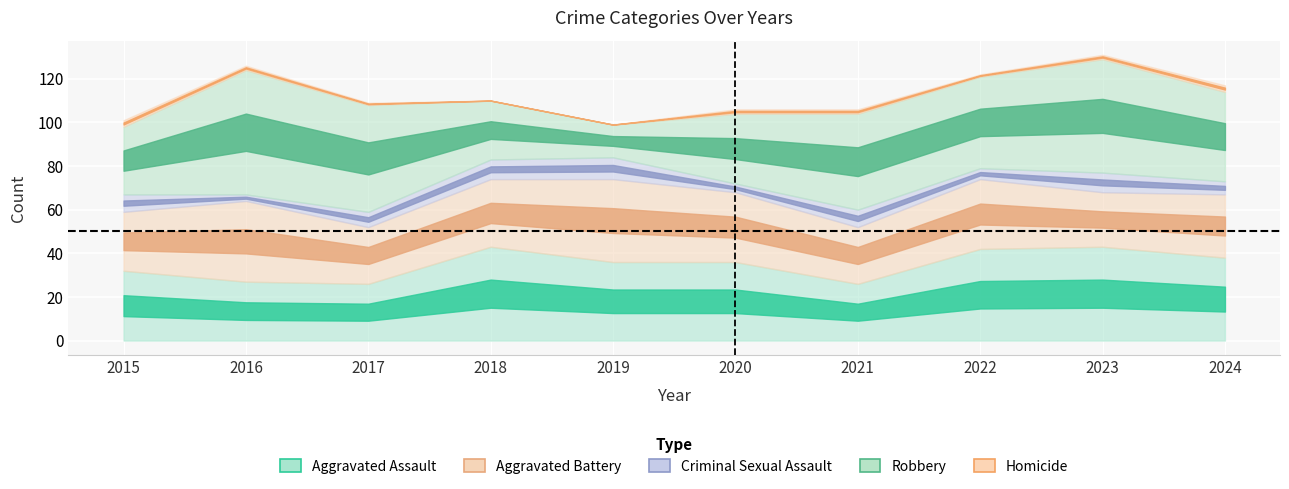

Where is Aggravated Battery nearest to the value 31?

2018